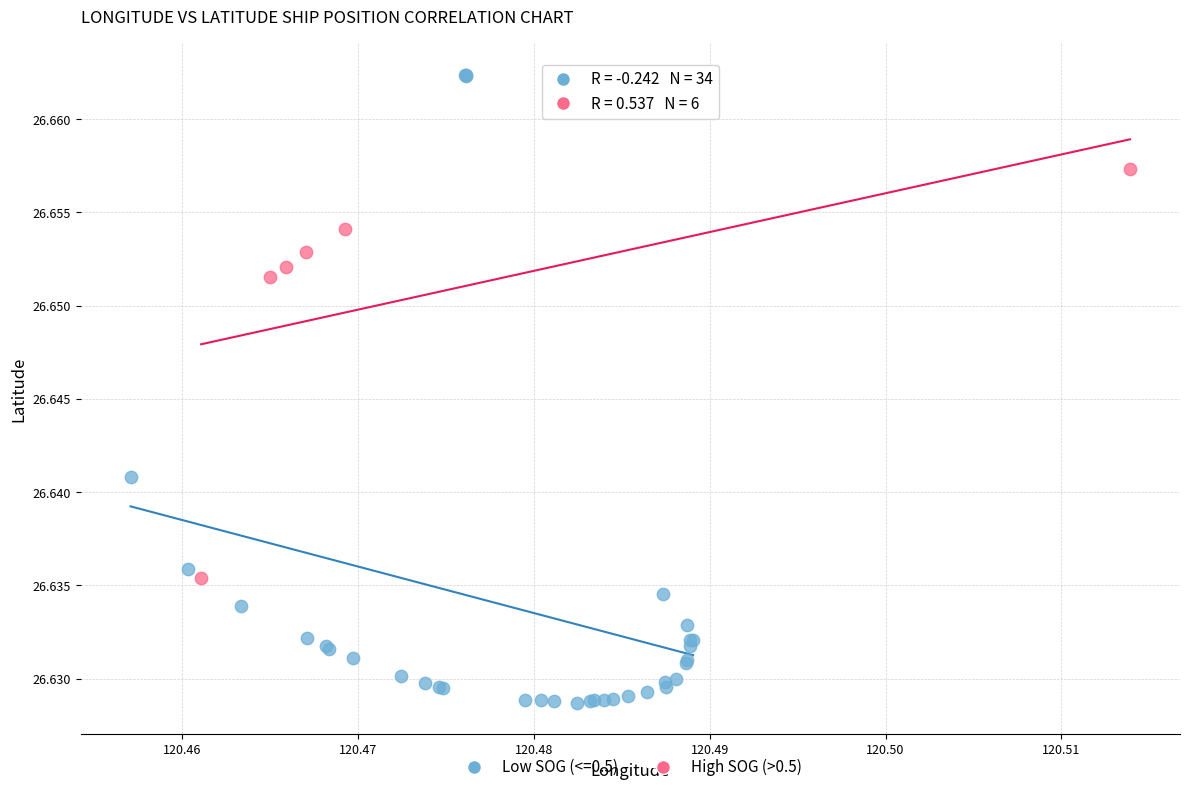

Which series contains the lowest Y value?

Low SOG (<=0.5)